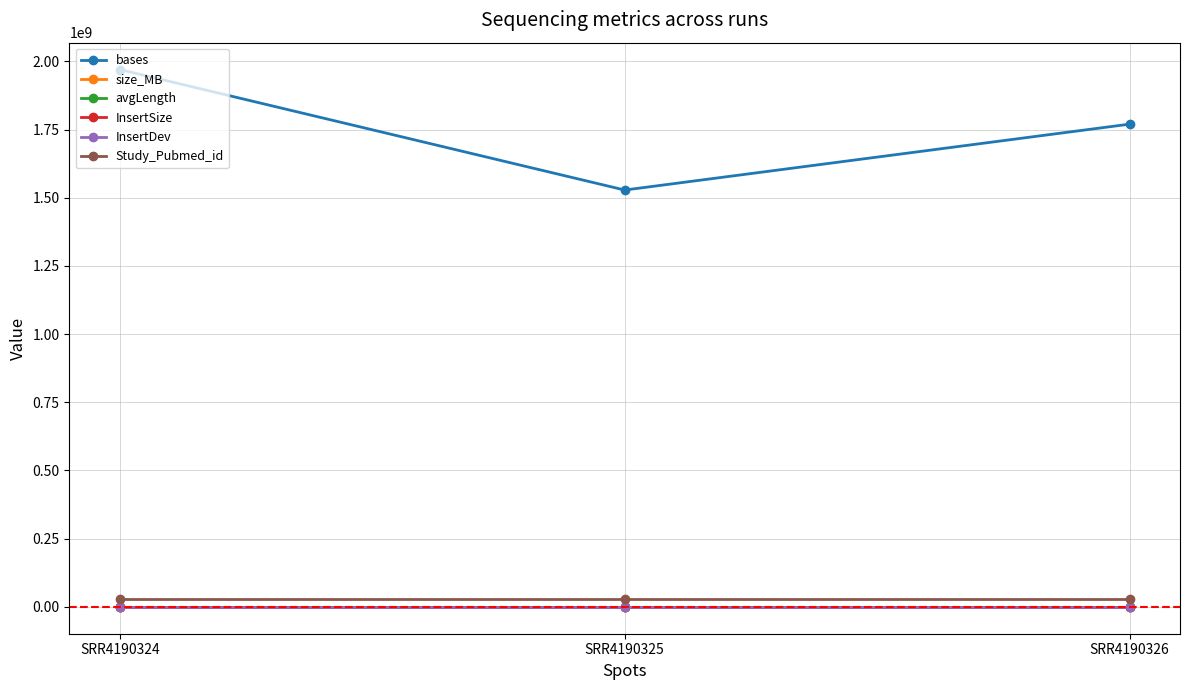

Does the chart have visible grid lines?

Yes